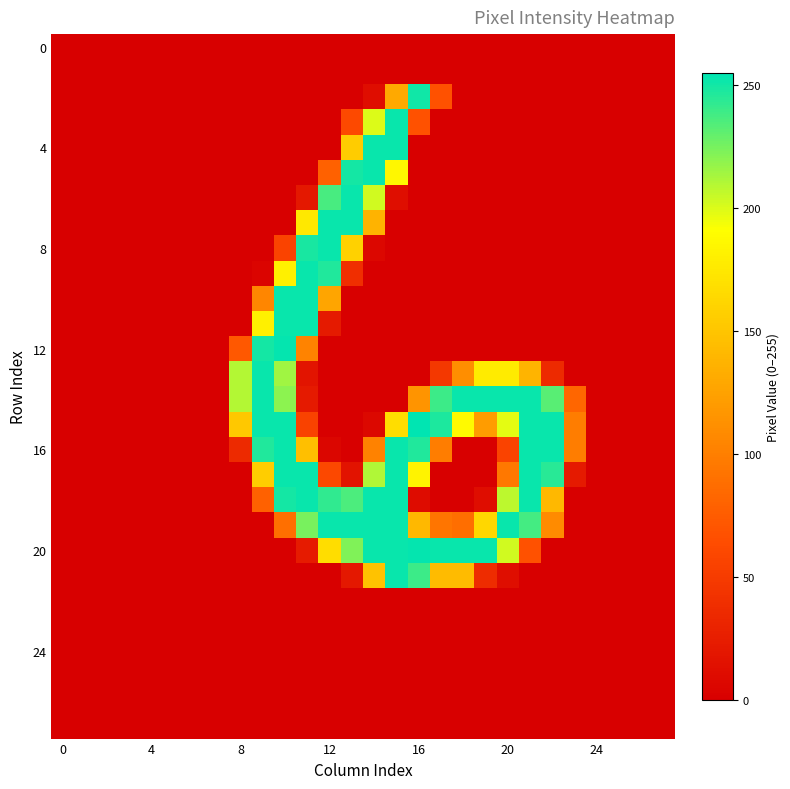

At which category is the sum across all series the highest?

10